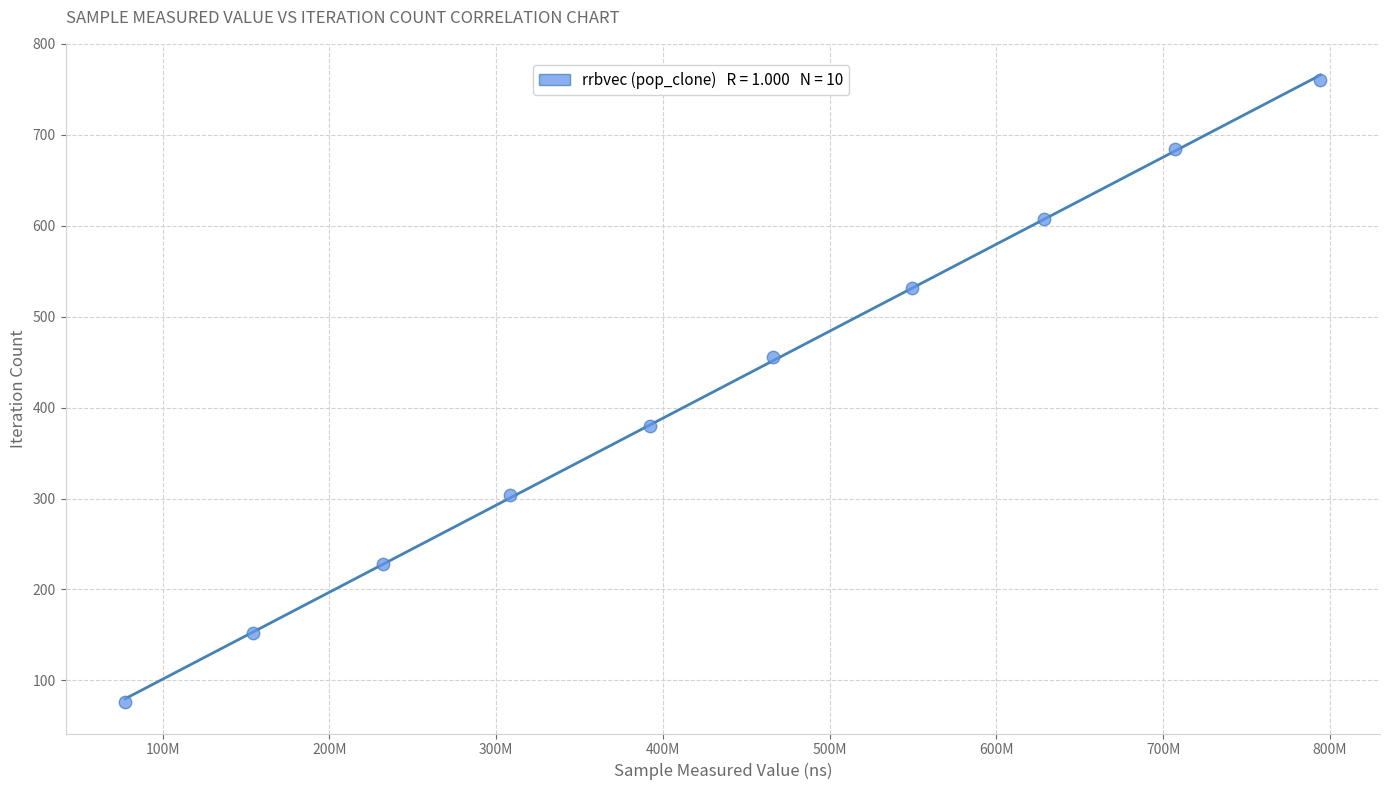

What is the range of Y values (max minus min)?

684